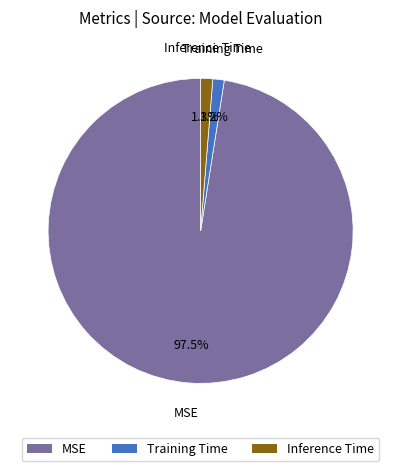

Does any single category account for the majority?

Yes